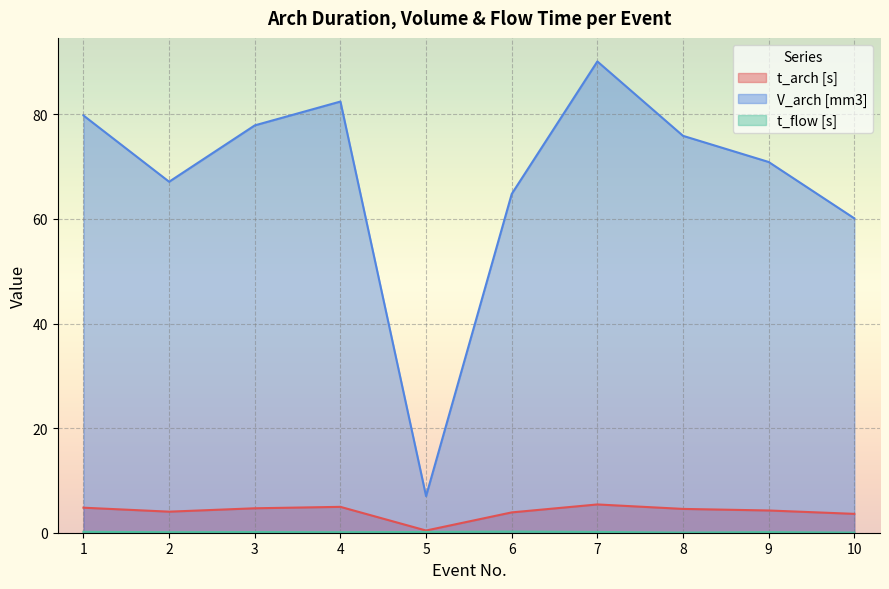

Reading left to right, list all the values displayed in this chart.

t_arch [s]: 1=4.8	2=4.0	3=4.7	4=4.9	5=0.4	6=3.9	7=5.4	8=4.6	9=4.3	10=3.6
V_arch [mm3]: 1=79.8	2=67.1	3=77.9	4=82.4	5=7.0	6=64.8	7=90.1	8=75.9	9=70.9	10=60.1
t_flow [s]: 1=0.2	2=0.1	3=0.1	4=0.1	5=0.1	6=0.2	7=0.1	8=0.0	9=0.1	10=0.0